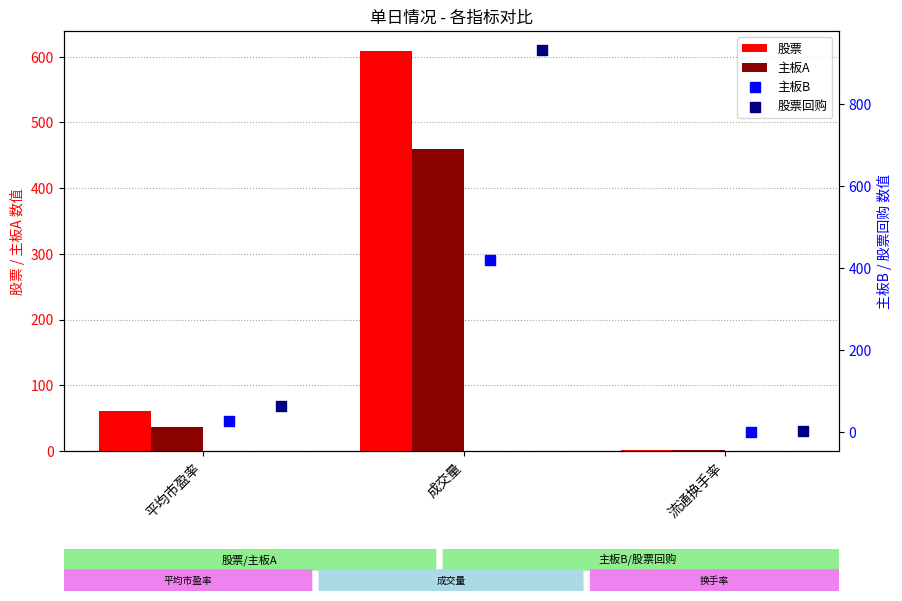

At how many categories does at least one series exceed 42?

2